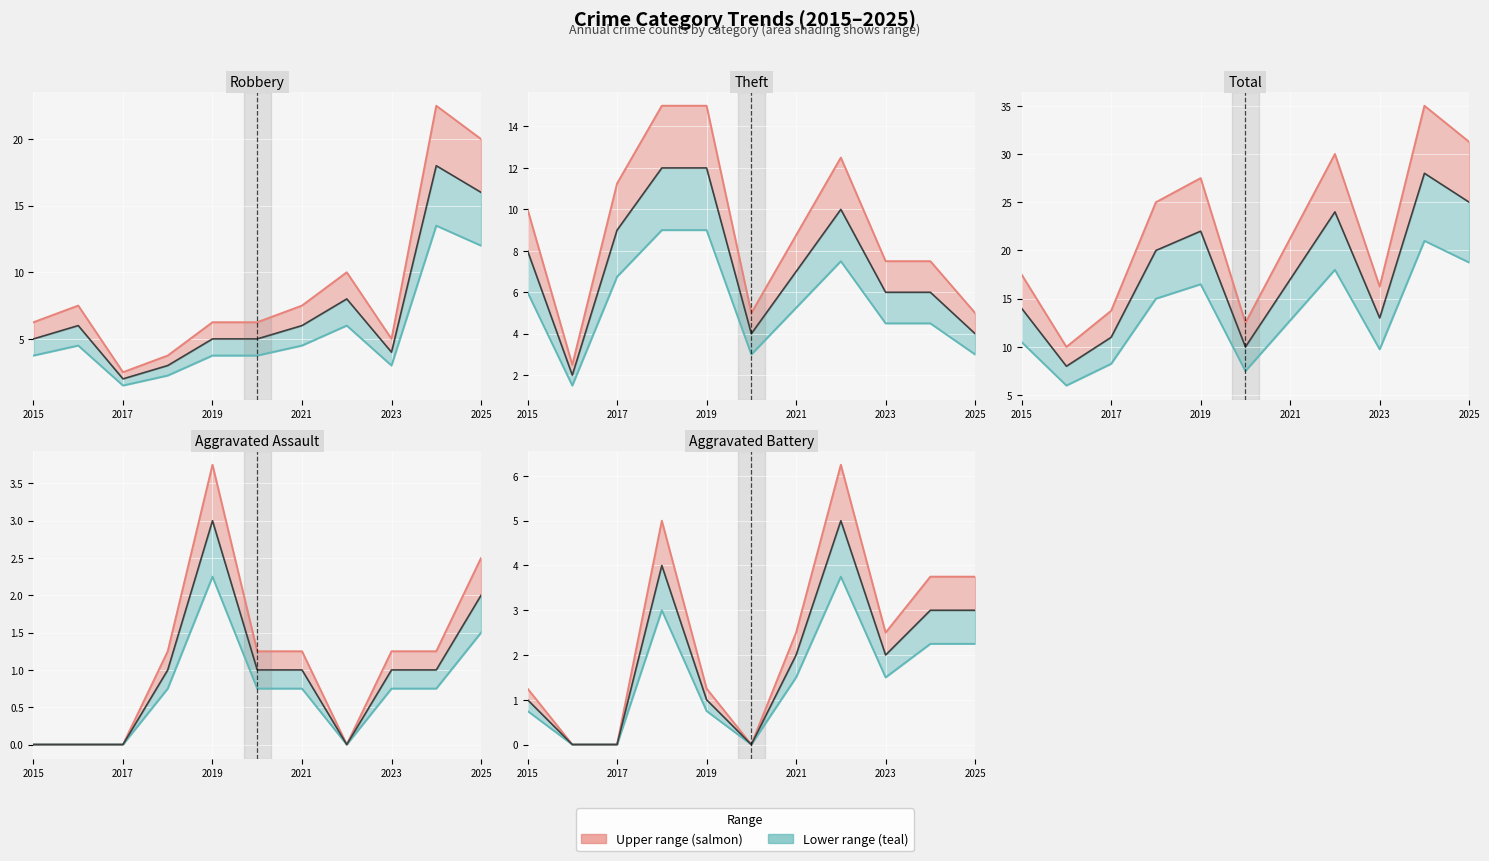

Where is Total nearest to the value 22?

2021